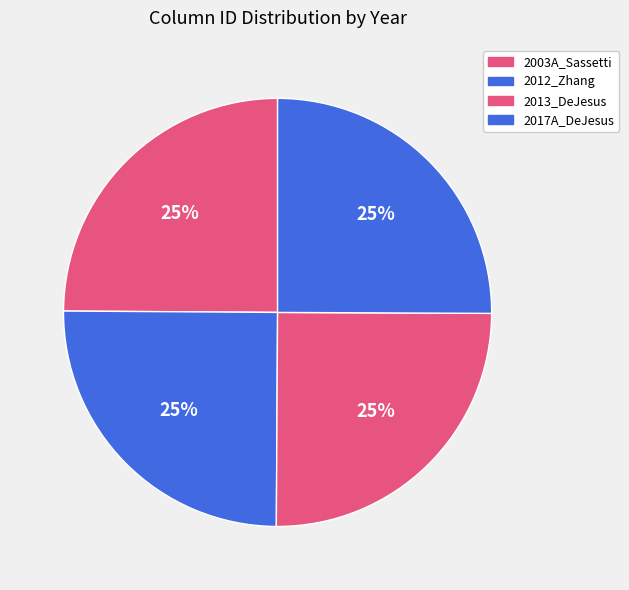

How many slices are in this pie chart?

4